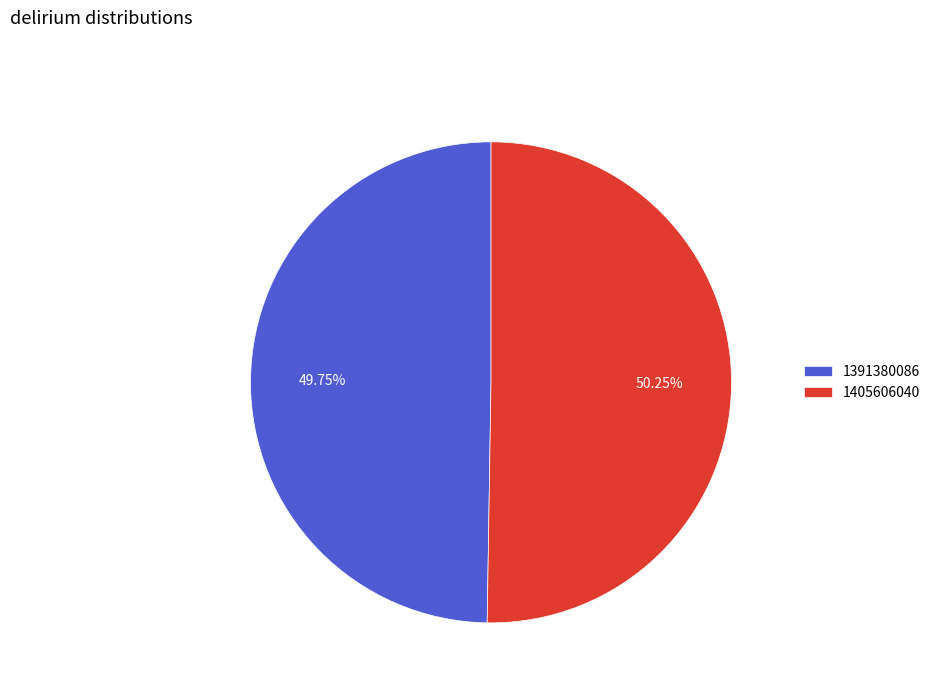

What is the ratio of the value at 1391380086 to the value at 1405606040?

1.0